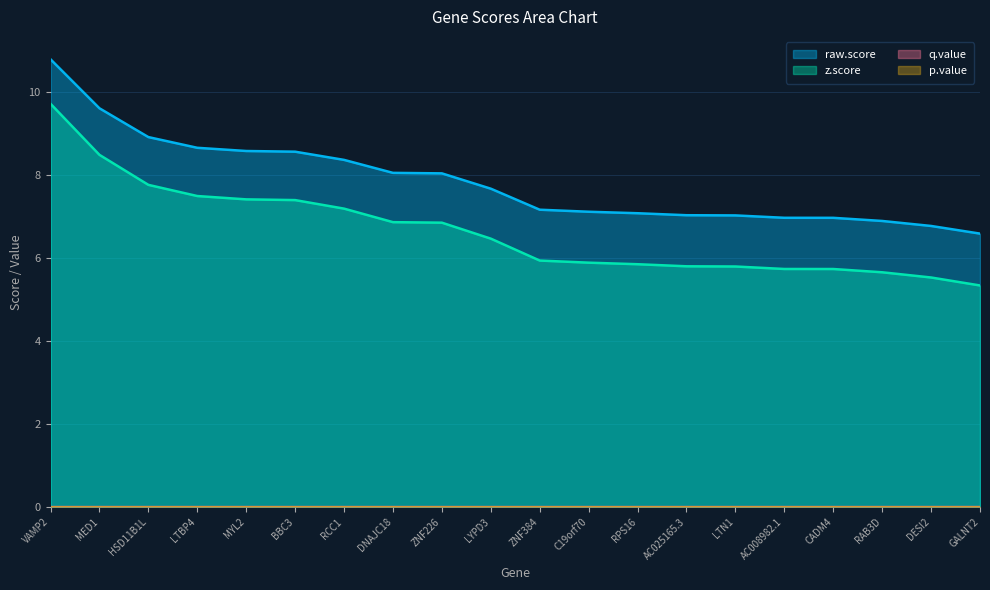

Is the value of q.value at C19orf70 greater than the value of z.score at LYPD3?

No